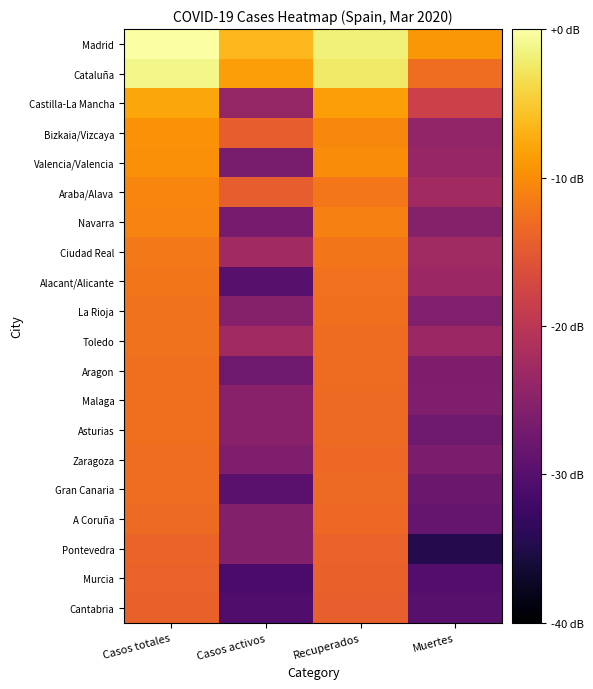

Which series has the widest spread of values?

Pontevedra